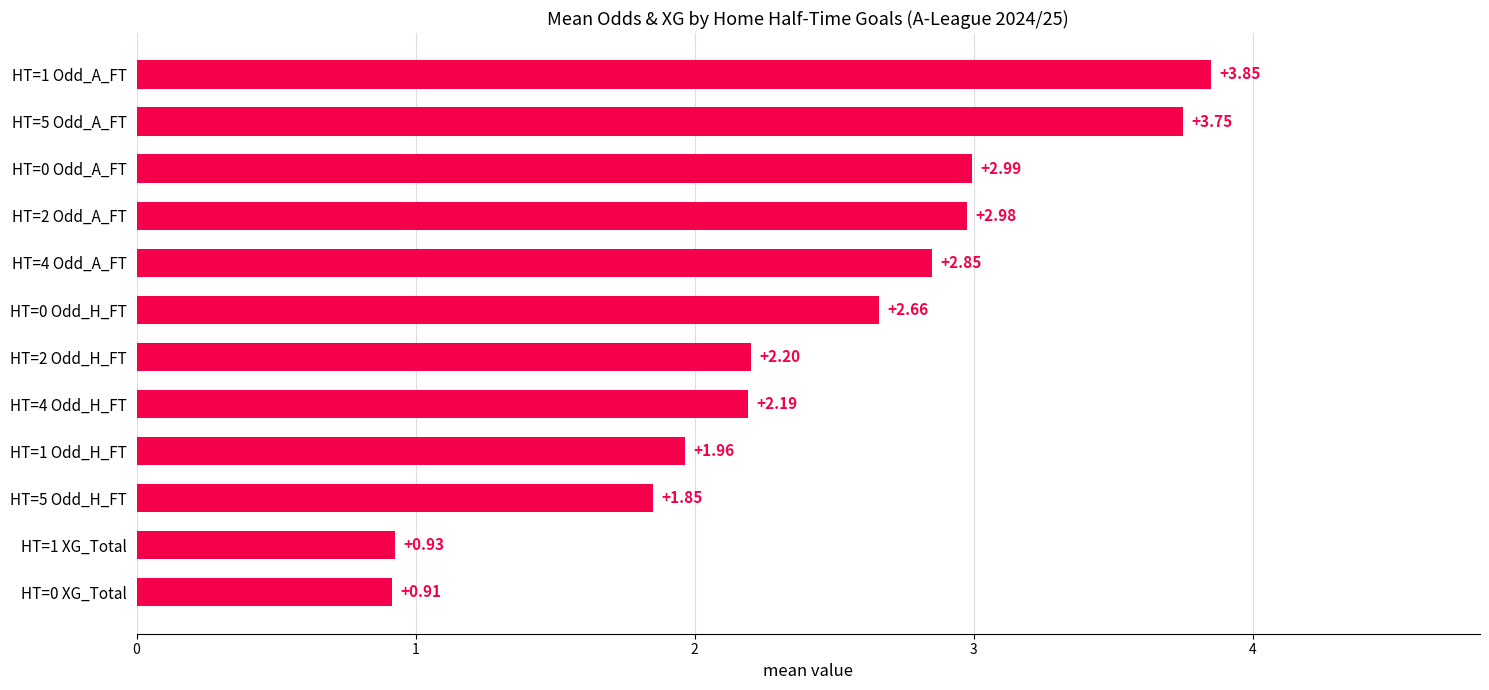

How many bars are there in total?

12